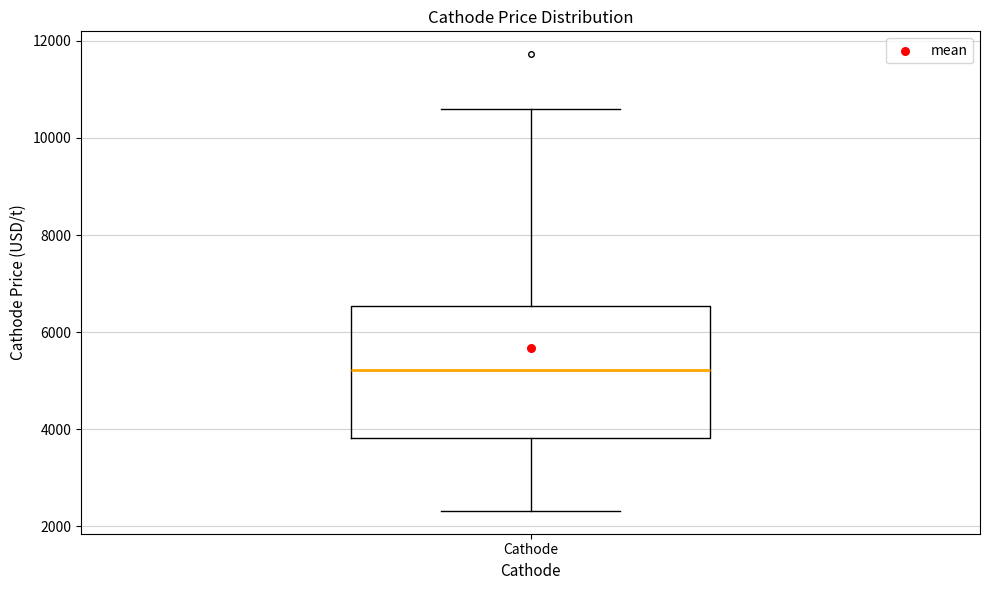

Transcribe this box plot: give where the median line is, the range the box spans, and where the two whiskers end, as read against the y-axis. The values are not printed on the chart, so give them approximately, as read against the axis.

median 5200, box 3800 to 6600, whiskers 2400 to 10600